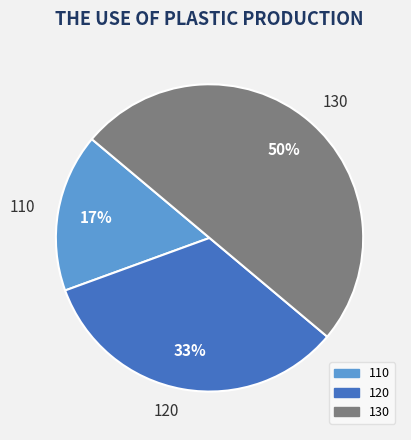

What is the smallest slice in the pie chart?

110